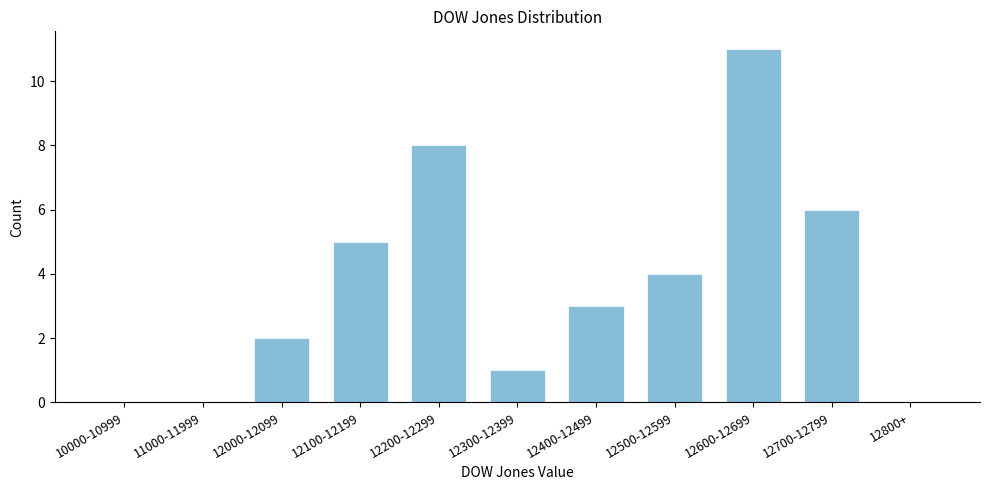

Reading left to right, list all the values displayed in this chart.

10000-10999=0	11000-11999=0	12000-12099=2	12100-12199=5	12200-12299=8	12300-12399=1	12400-12499=3	12500-12599=4	12600-12699=11	12700-12799=6	12800+=0